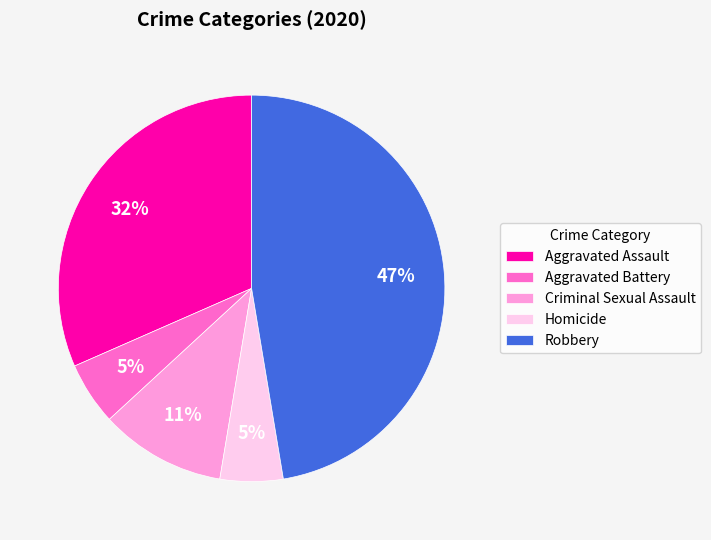

The Aggravated Battery slice represents 12% of the pie. True or false?

False